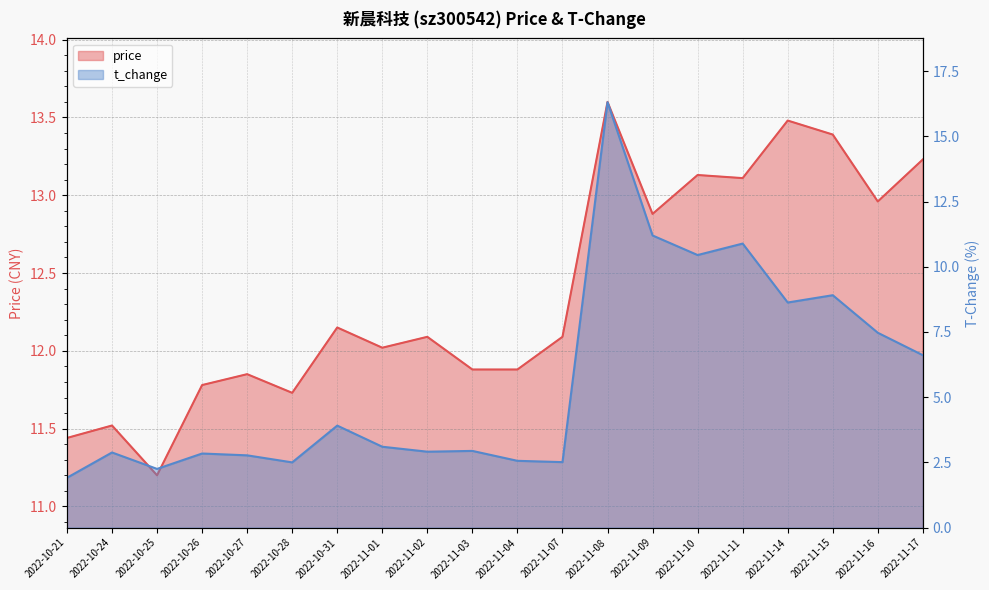

At 2022-10-21, list the series in order from largest to smallest.

price, t_change